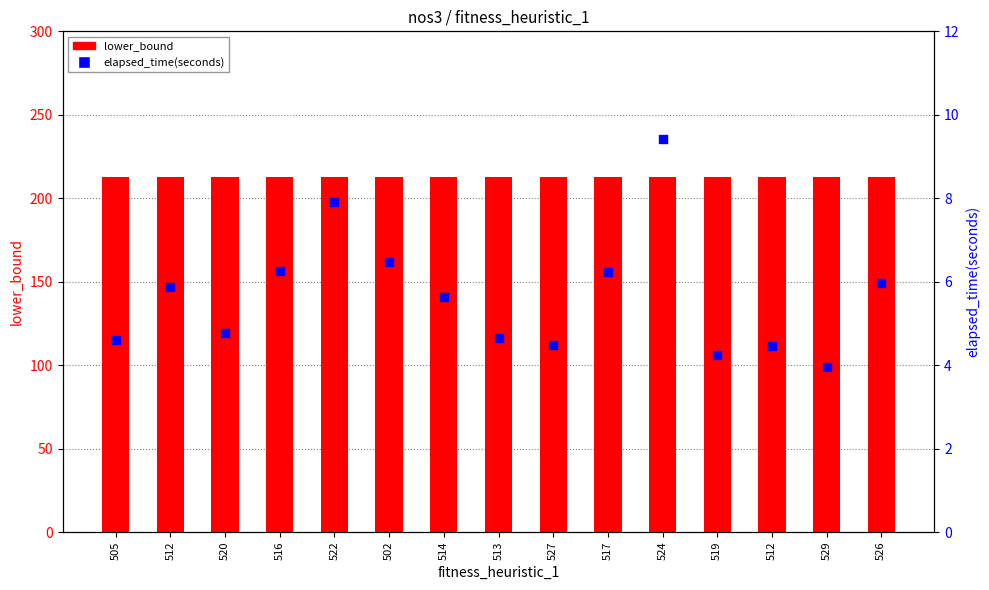

What are all the series names shown in the legend?

lower_bound, elapsed_time(seconds)